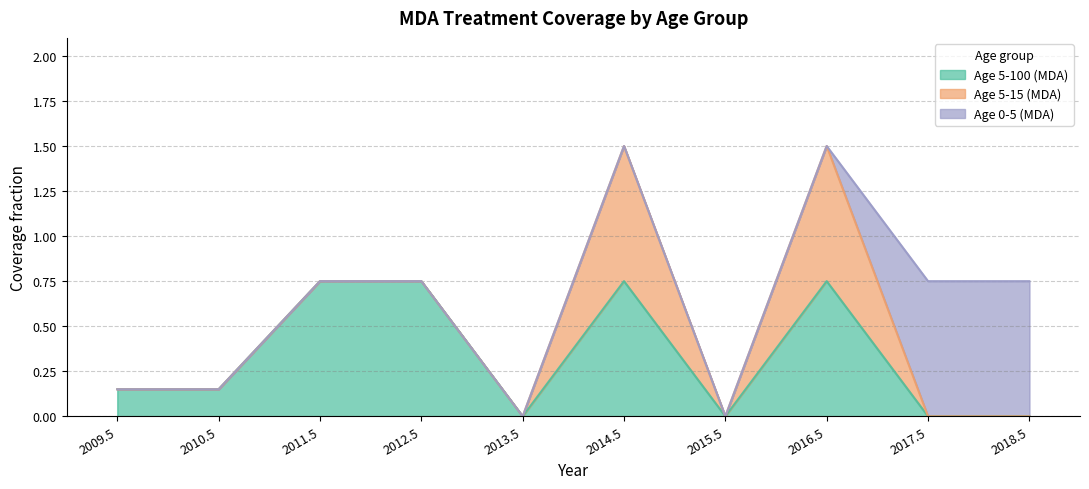

True or false: Age 5-15 (MDA) and Age 5-100 (MDA) intersect in this chart.

False